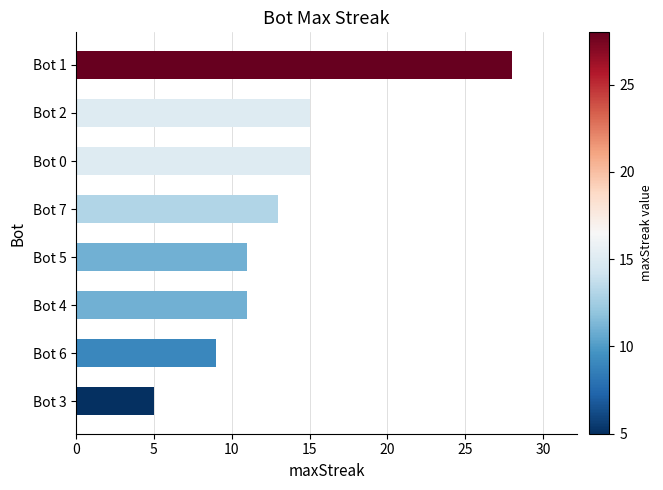

What is the label of the 7th bar from the bottom?

Bot 2